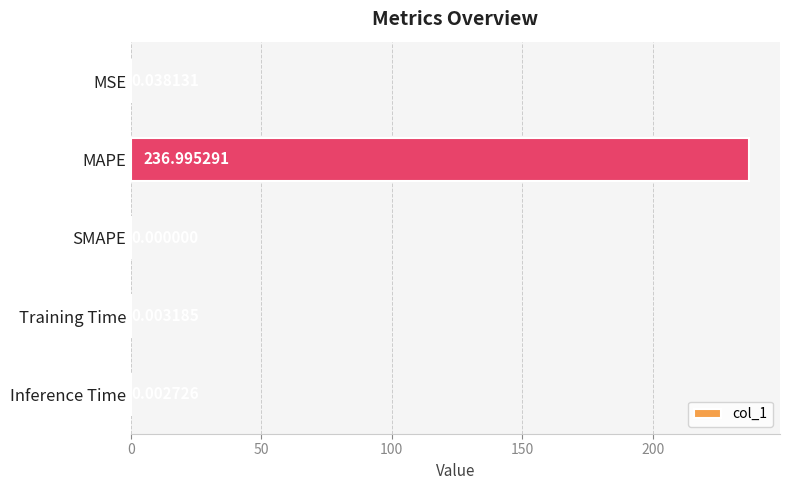

Between Training Time and Inference Time, which is larger?

Training Time